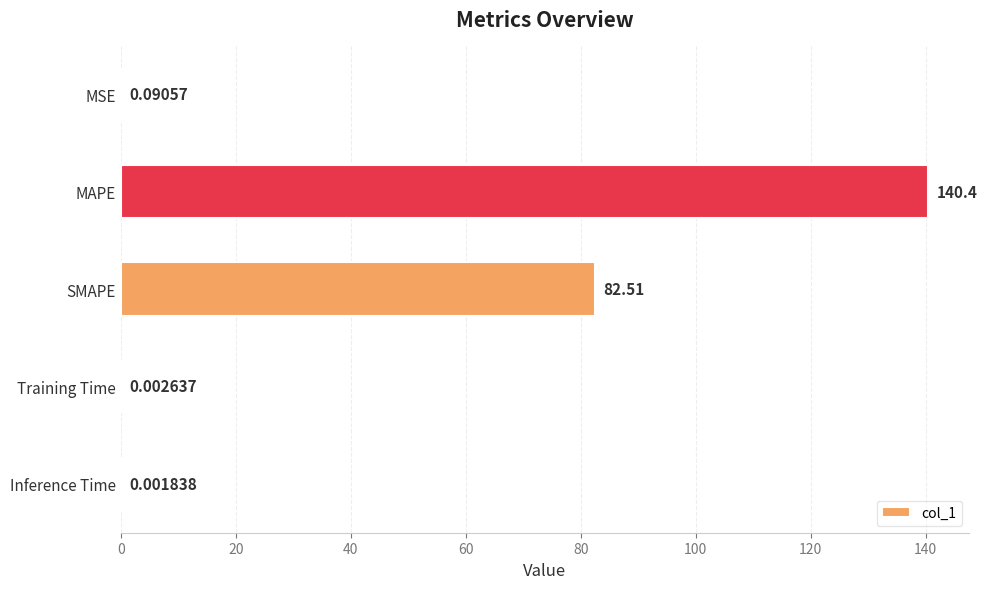

How many series are shown in this chart?

1